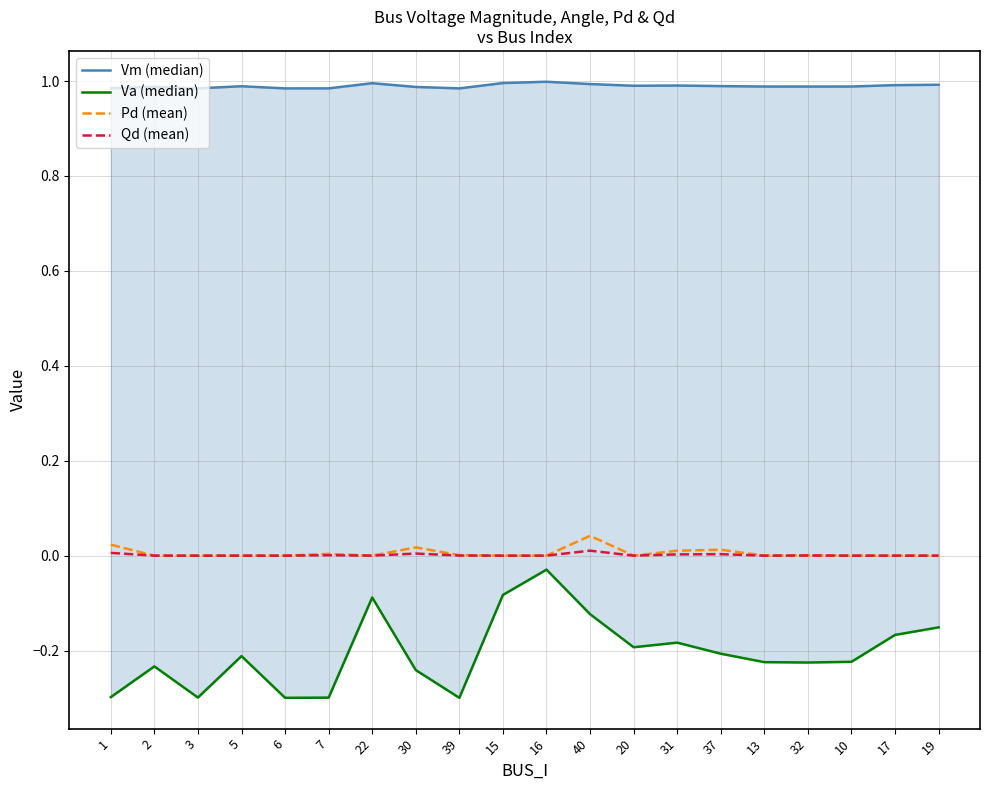

What is the average value of the Vm (median) series?

1.0